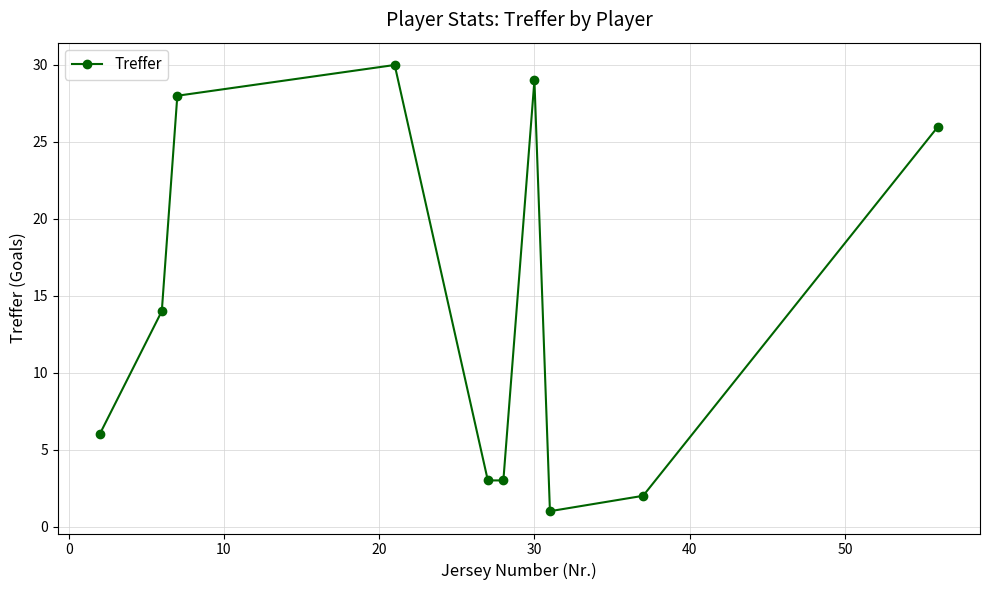

Does the chart have visible grid lines?

Yes